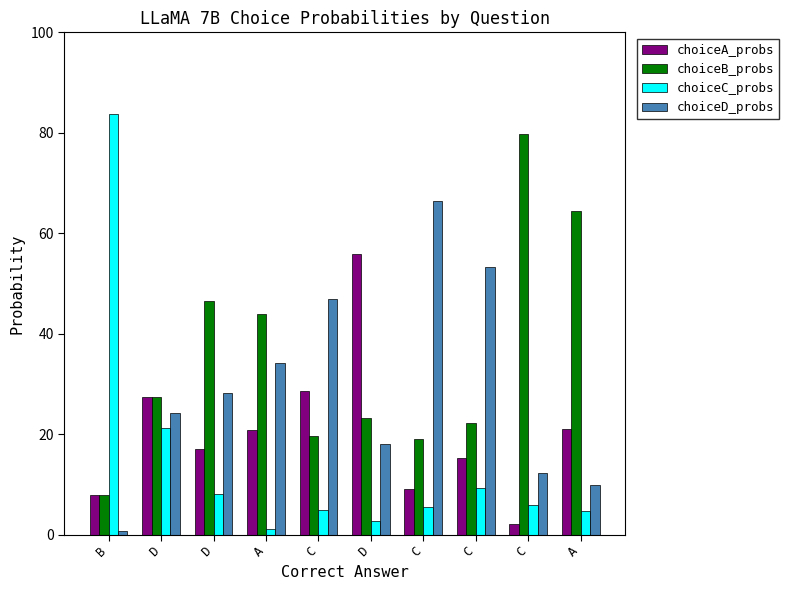

Does the chart contain any negative values?

No